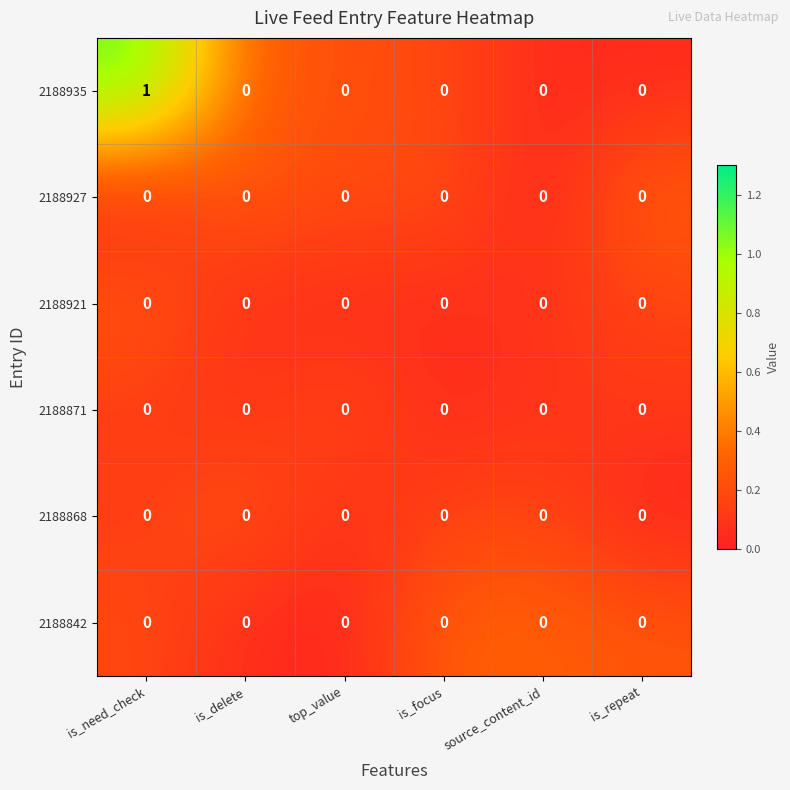

Which series has the widest spread of values?

2188935